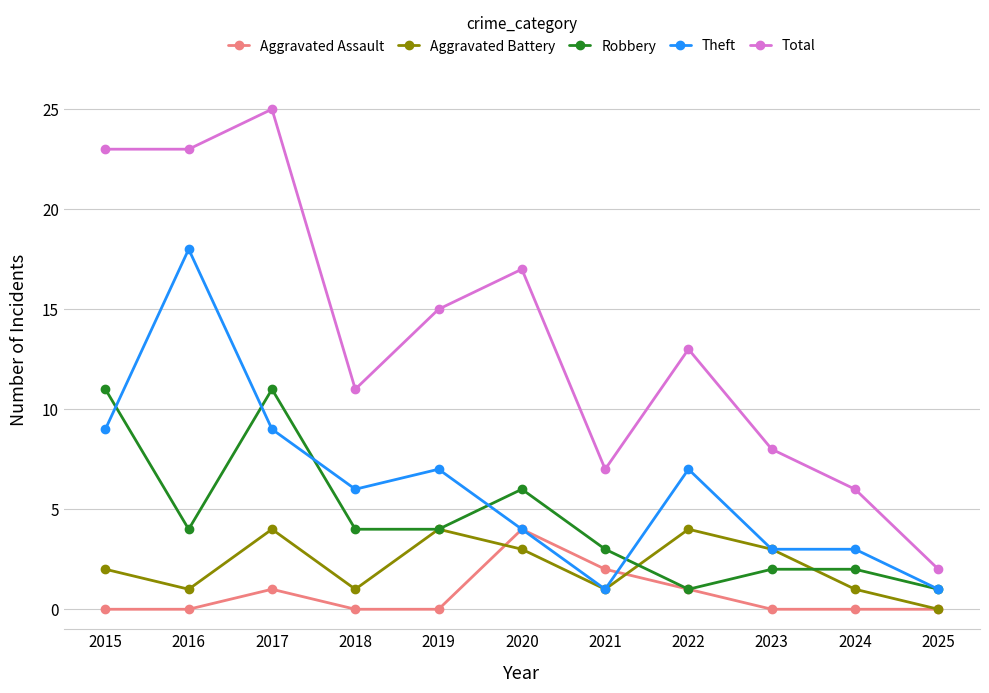

Is this an area chart (filled region under the line)?

No